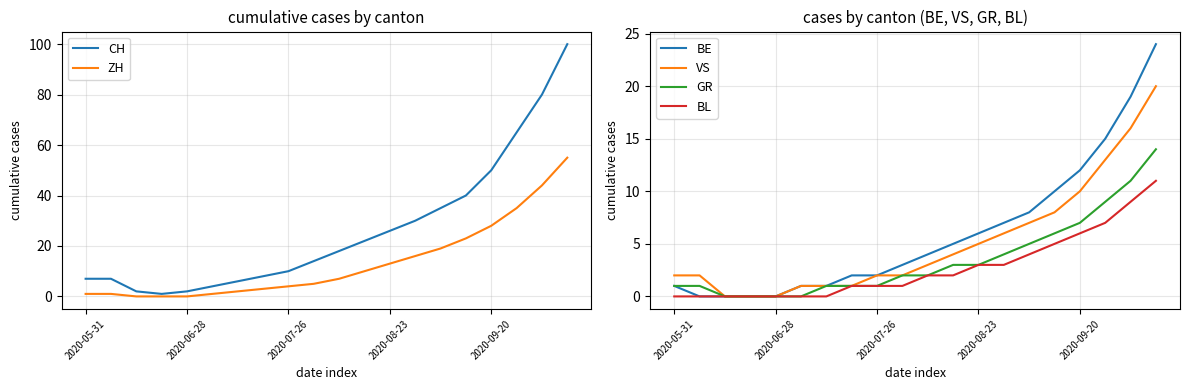

What is the maximum value for GR?

14